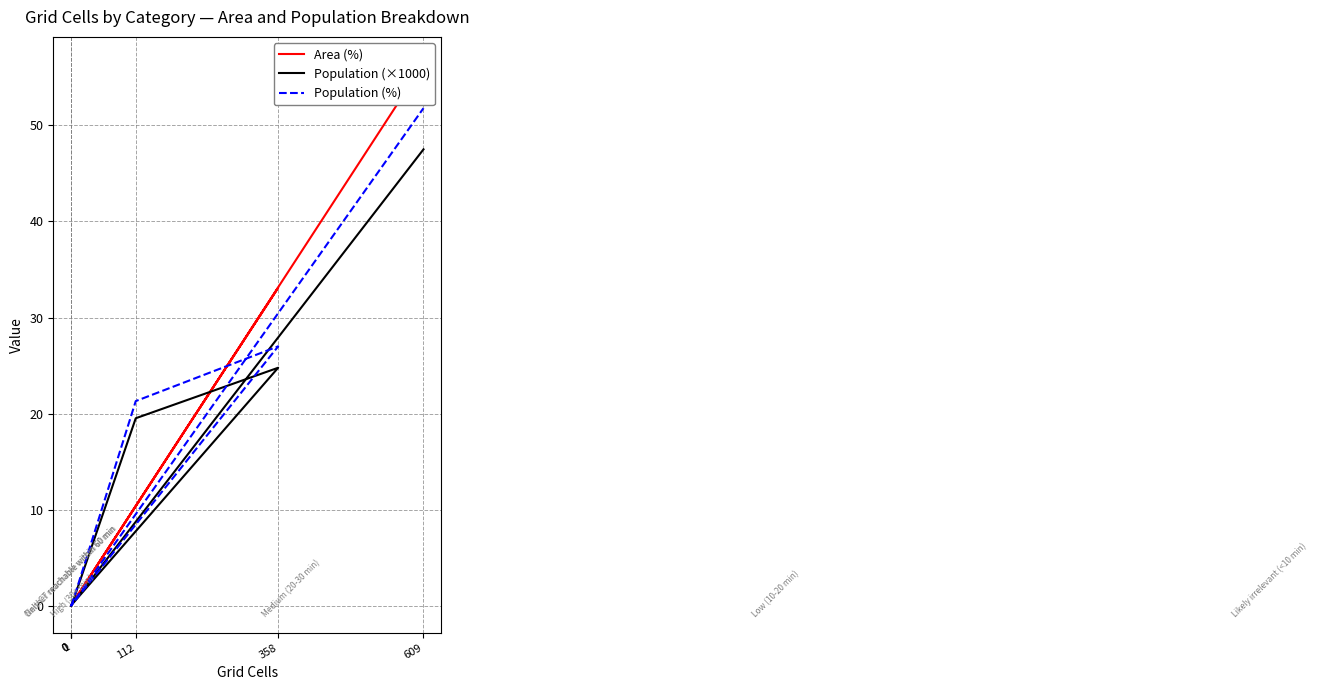

What is the total value across all series at 112?

51.2